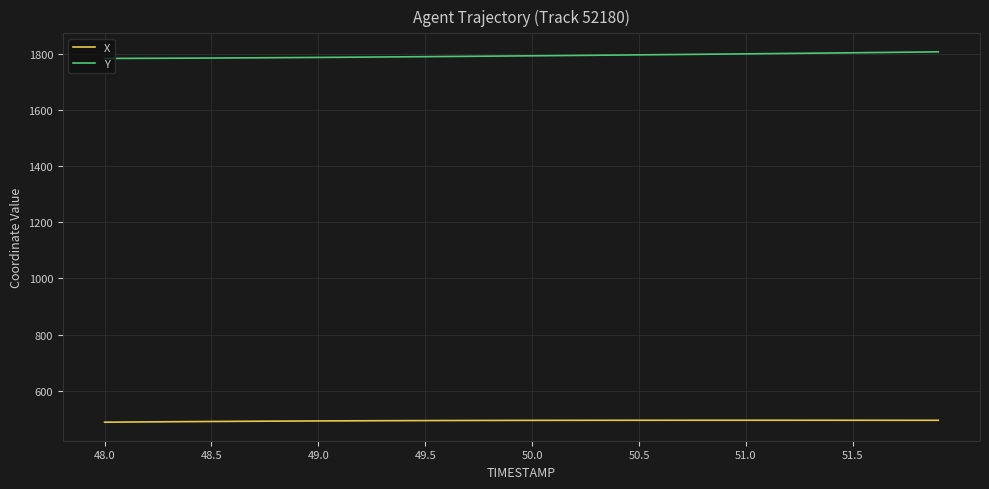

Which series has the largest total across all categories?

Y